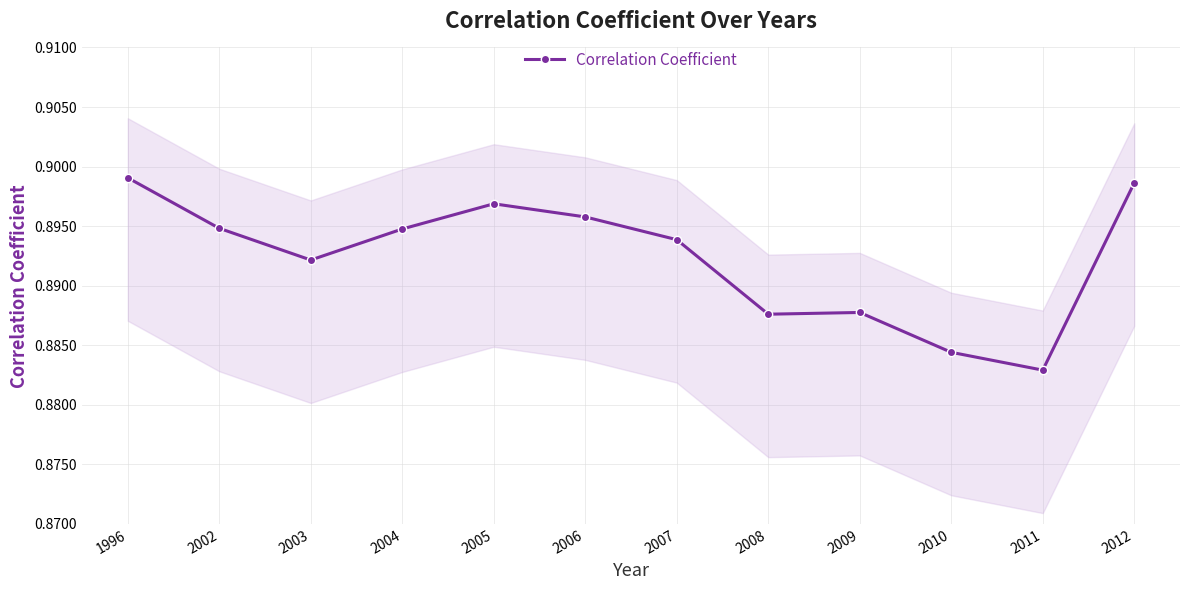

Where is the first local maximum?

2005